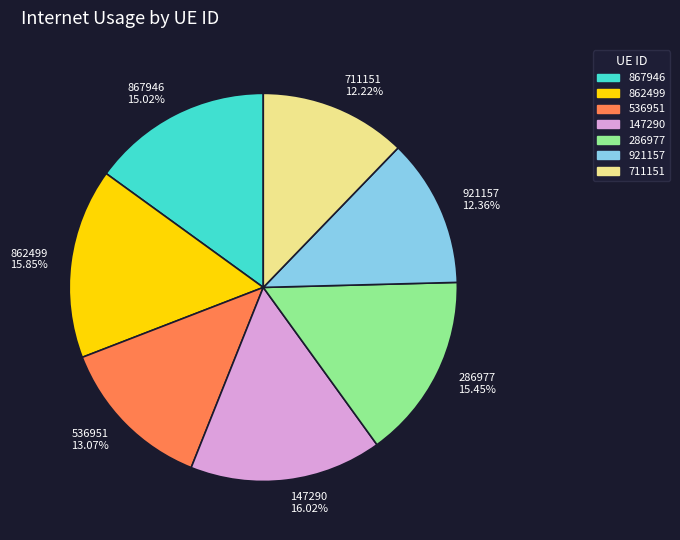

Count the number of slices in the pie.

7